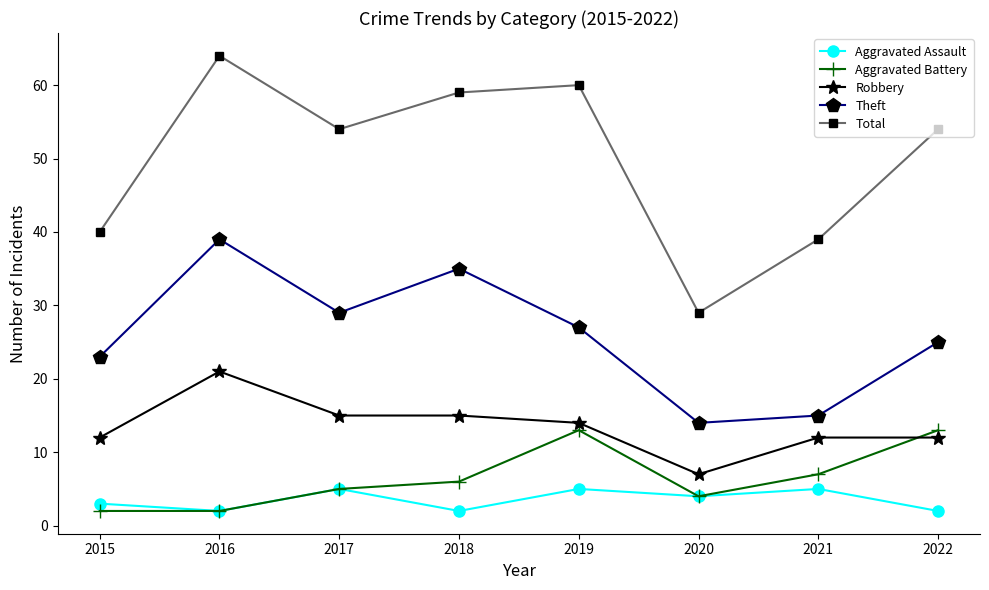

What is the highest value of the Aggravated Assault series?

5